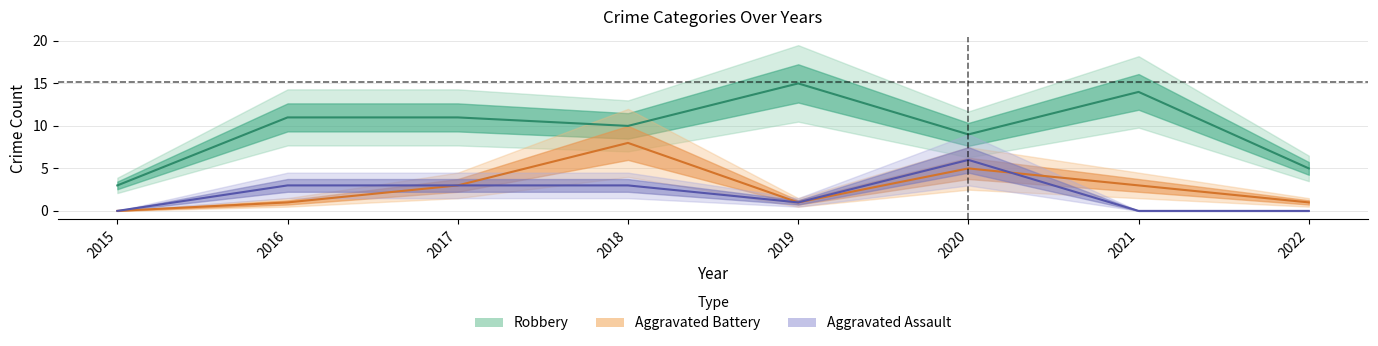

Rank the categories by Aggravated Battery value from lowest to highest.

2015, 2016, 2019, 2022, 2017, 2021, 2020, 2018